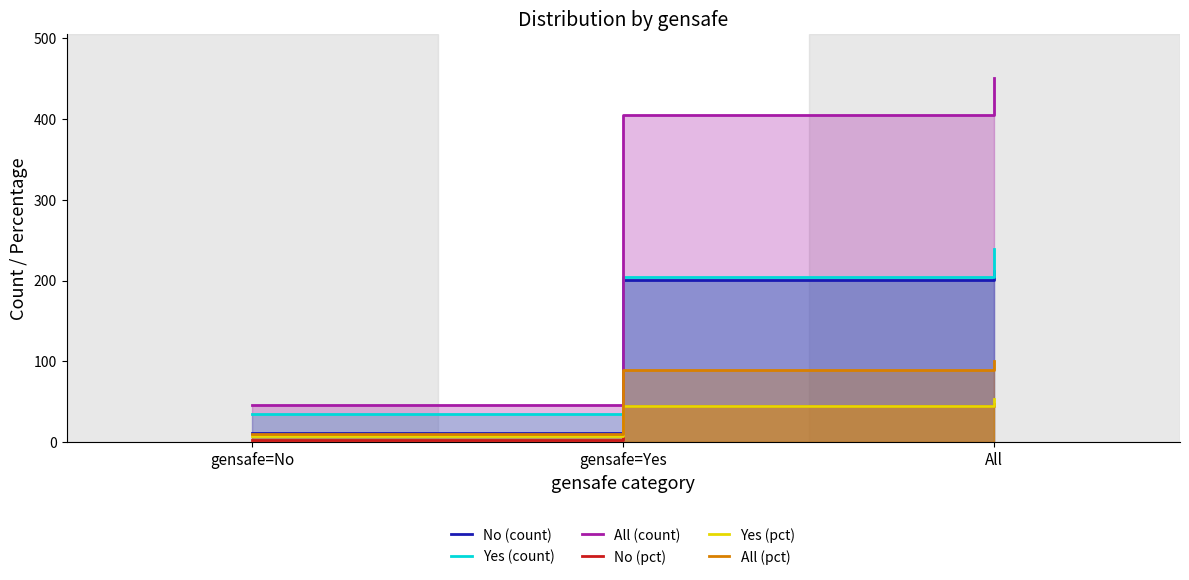

What is the label of the 2nd point from the right?

gensafe=Yes